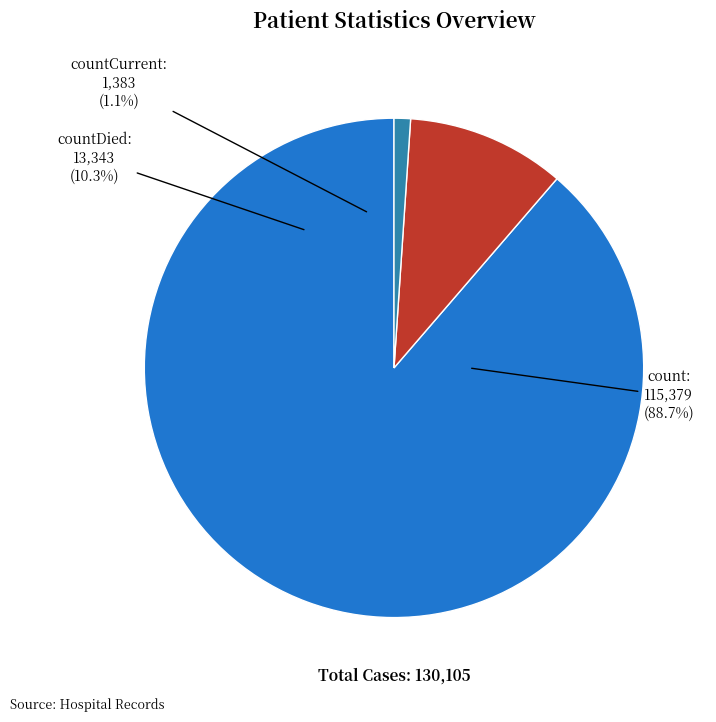

Rank the categories by value from lowest to highest.

countCurrent, countDied, count